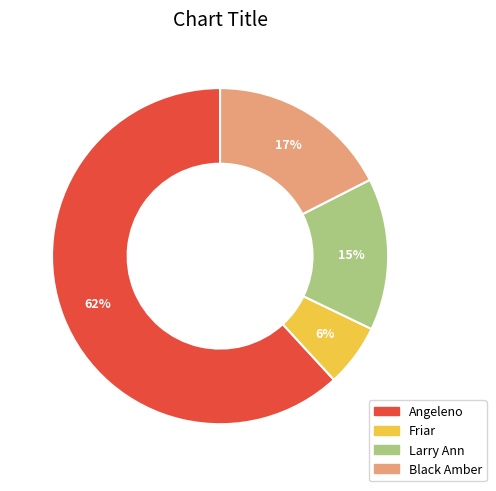

To the nearest percent, what portion does Larry Ann represent?

15%